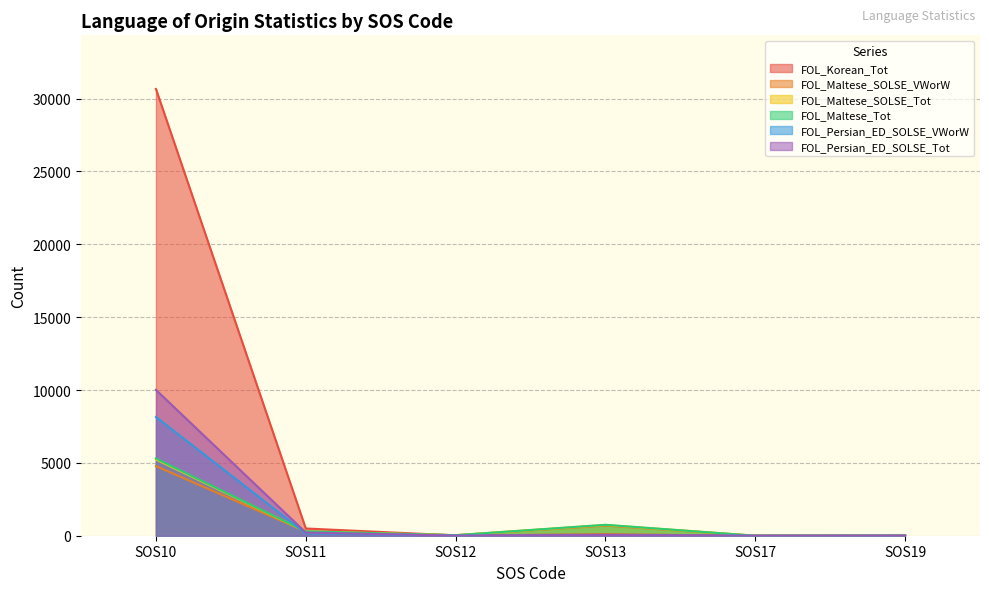

Count the number of categories in the chart.

6